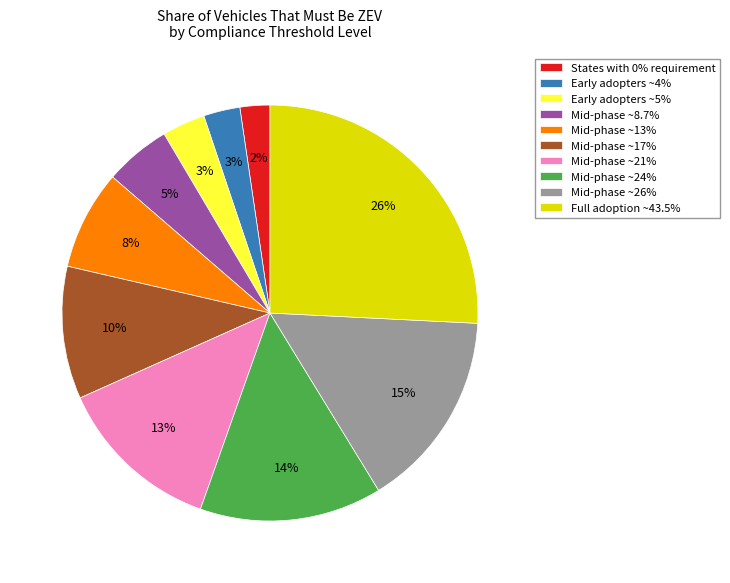

True or false: Mid-phase ~24% accounts for 26% of the total.

False